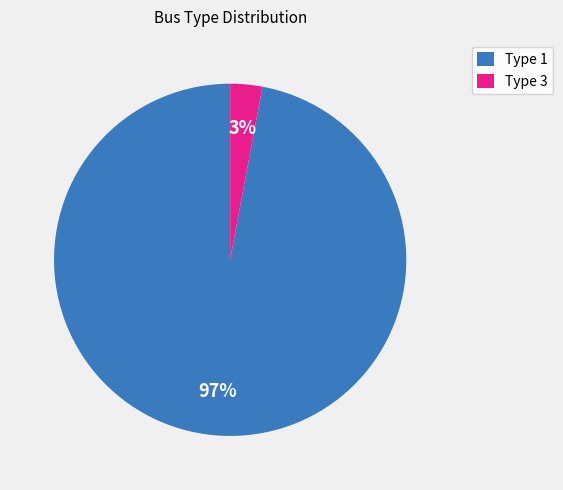

Rank the categories by value from lowest to highest.

Type 3, Type 1